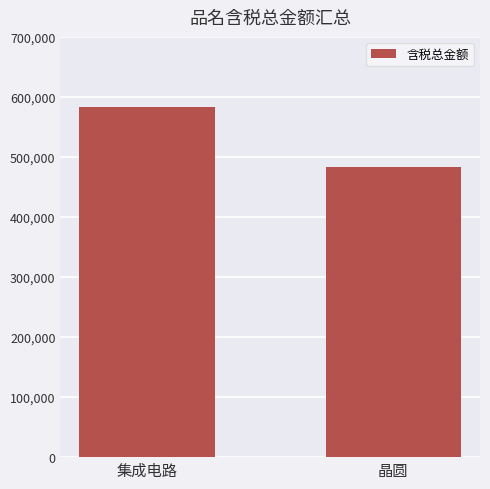

Where does the data first go above 583968?

集成电路